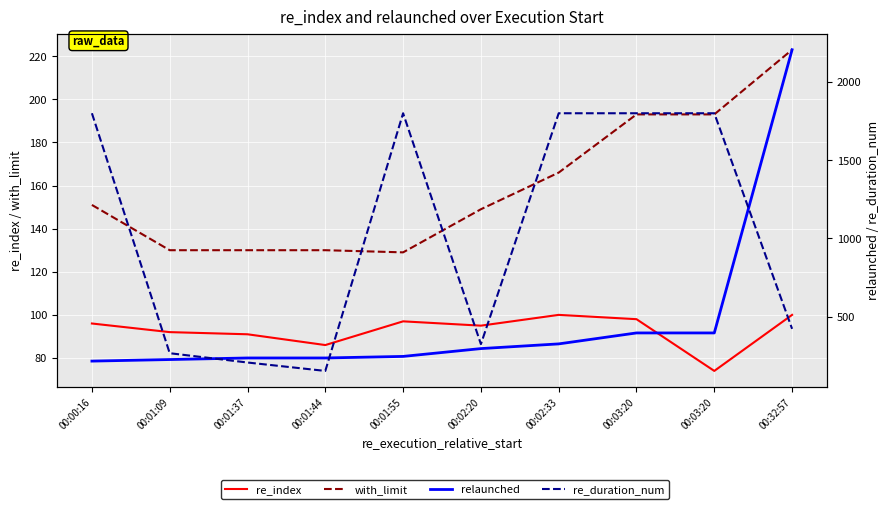

What is the highest value of the relaunched series?

2206.0